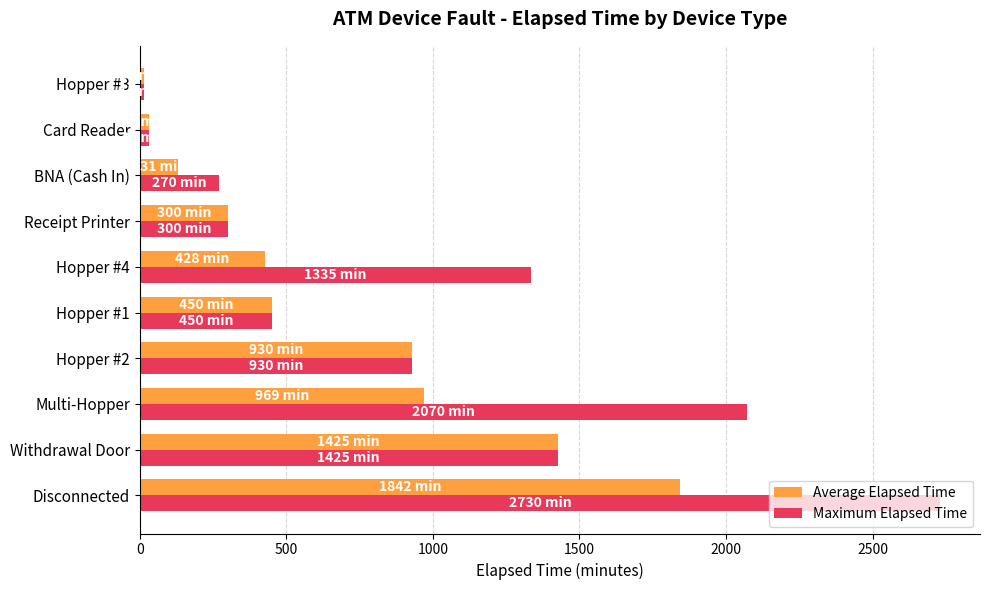

The Maximum Elapsed Time series shows 718.0 at Multi-Hopper. True or false?

False